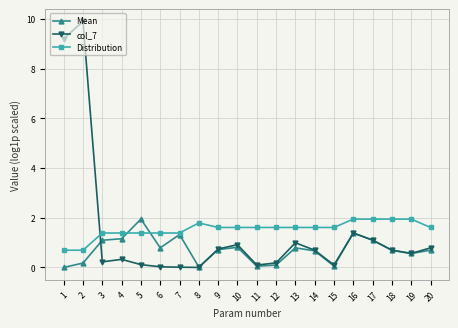

What is the total value across all series at 15?

1.8